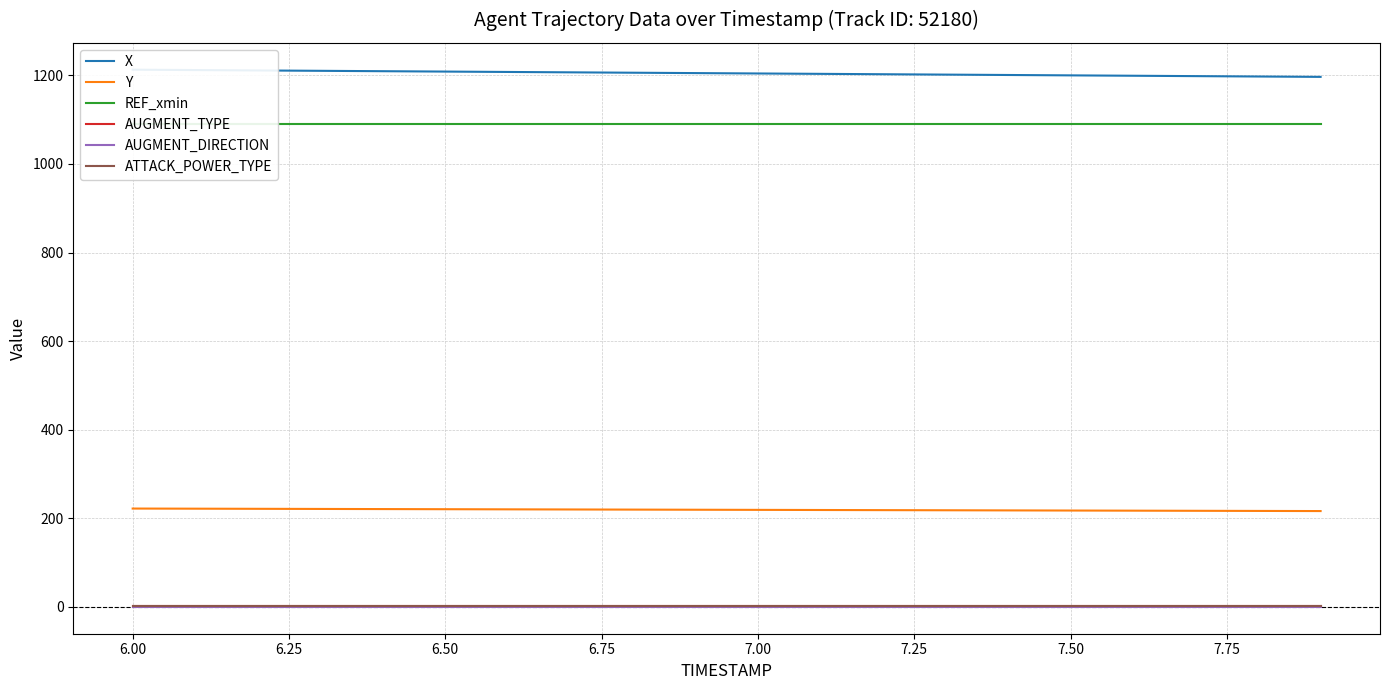

What is the maximum value for REF_xmin?

1089.2